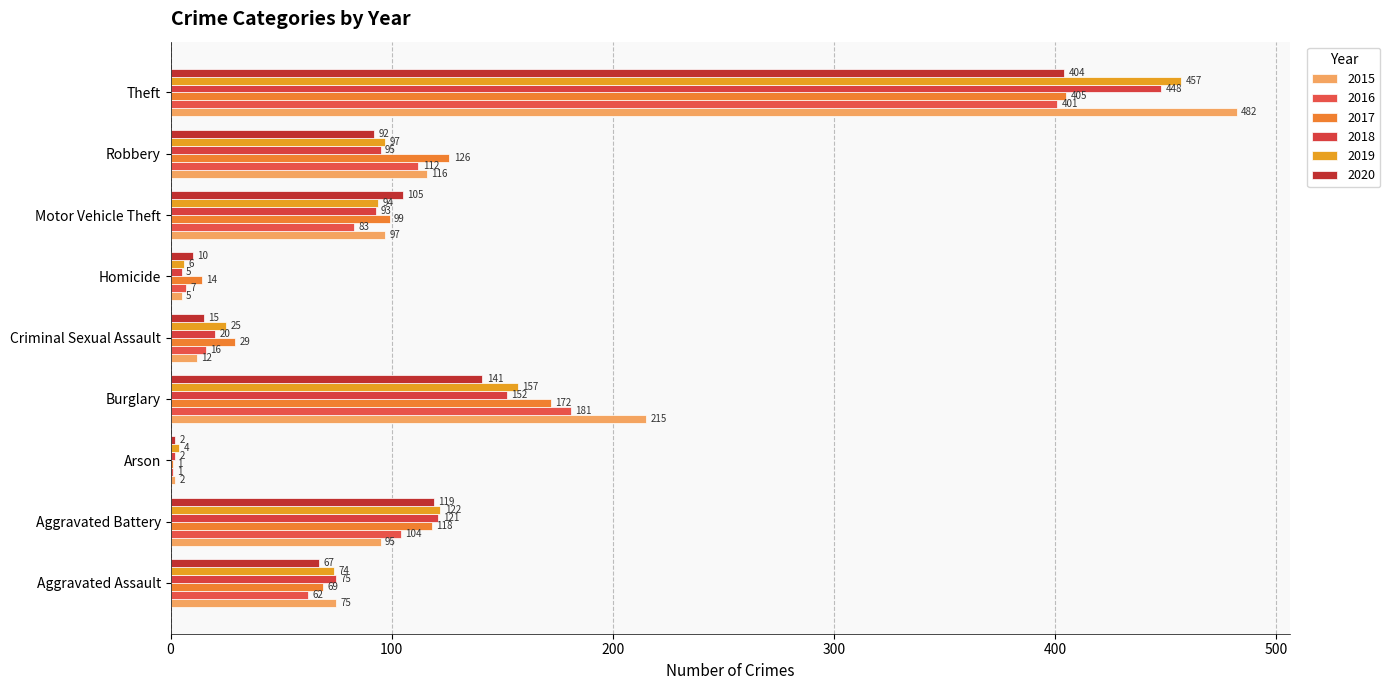

What is the difference between the maximum and minimum values in the 2020 series?

402